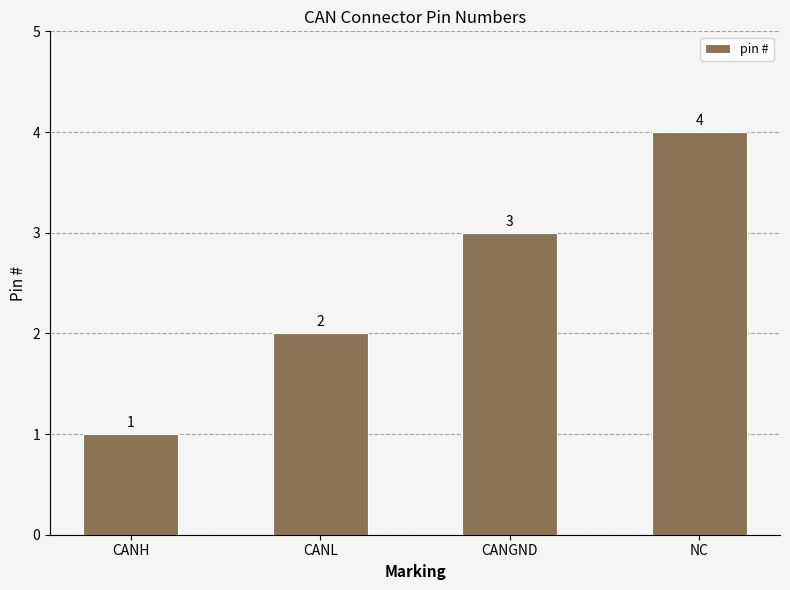

What is the change in value from CANL to CANGND?

+1